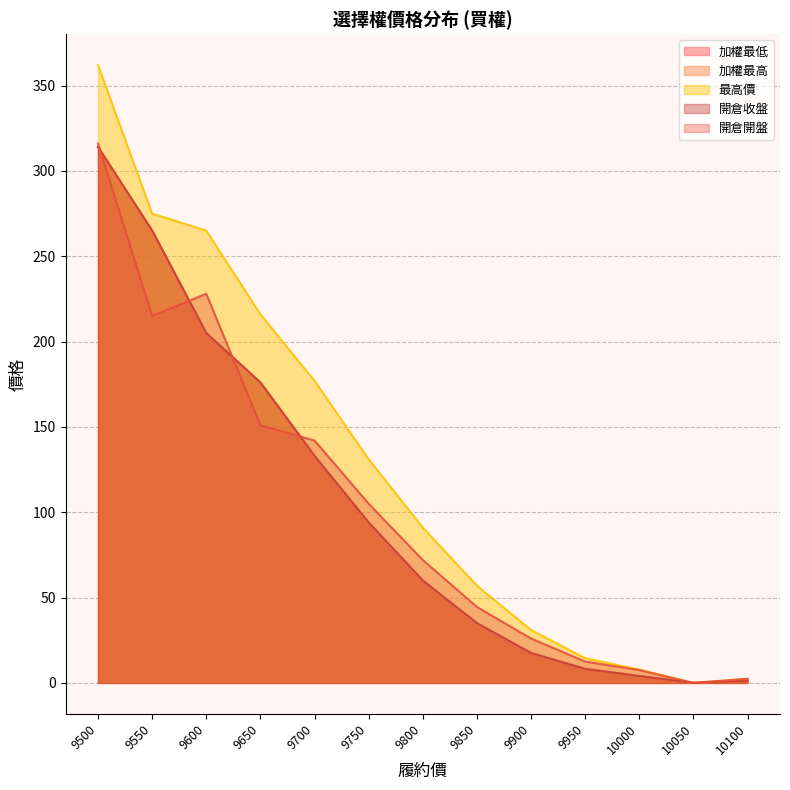

Rank the categories by 加權最低 value from lowest to highest.

10050, 10100, 10000, 9950, 9900, 9850, 9800, 9750, 9700, 9650, 9600, 9550, 9500